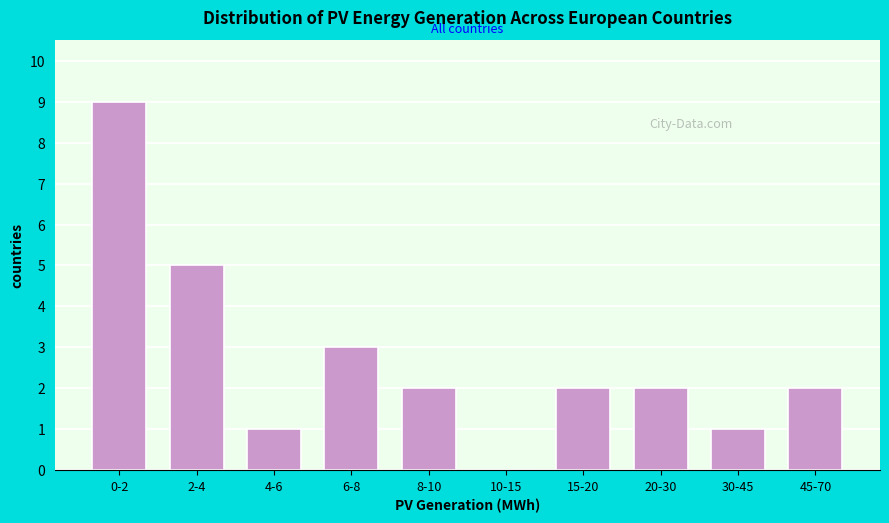

Reading left to right, list all the values displayed in this chart.

0-2=9	2-4=5	4-6=1	6-8=3	8-10=2	10-15=0	15-20=2	20-30=2	30-45=1	45-70=2